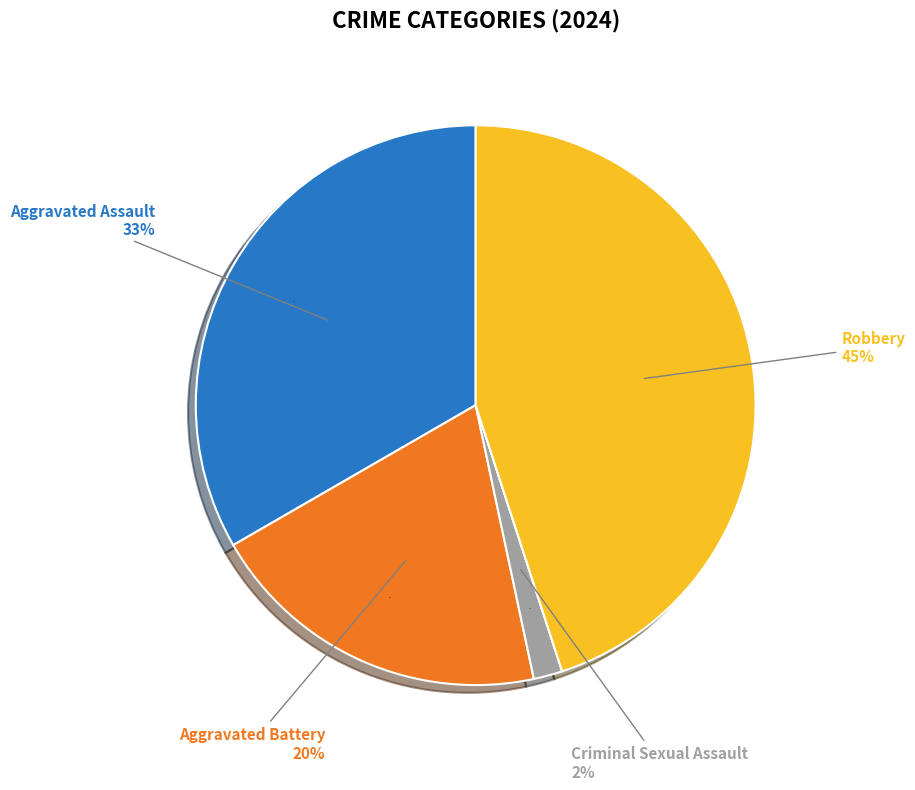

The Robbery slice represents 30% of the pie. True or false?

False